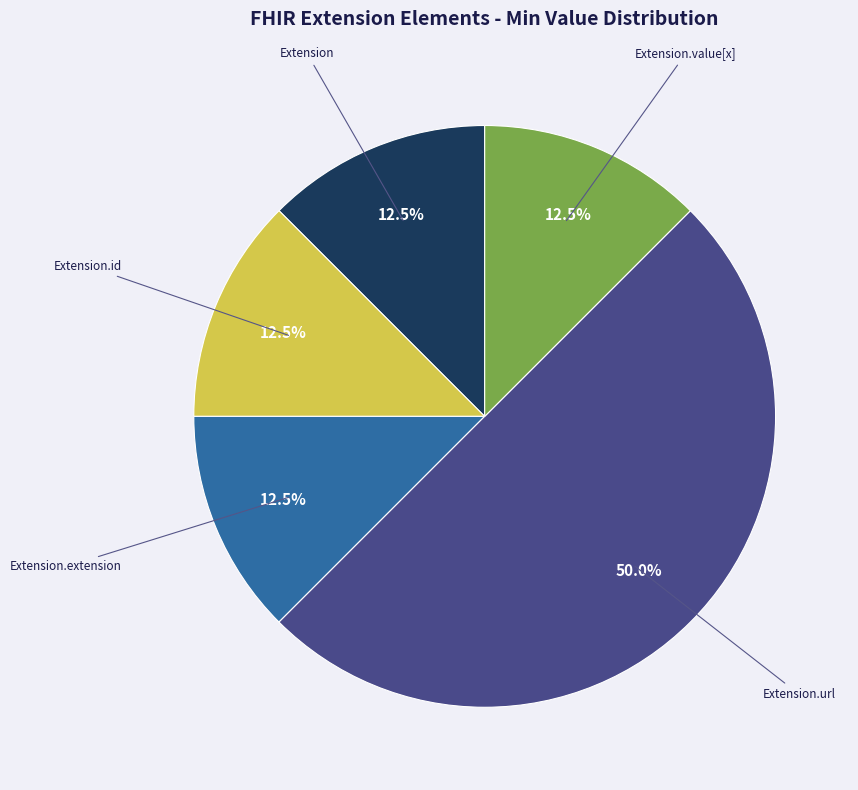

Which slice is the largest?

Extension.url